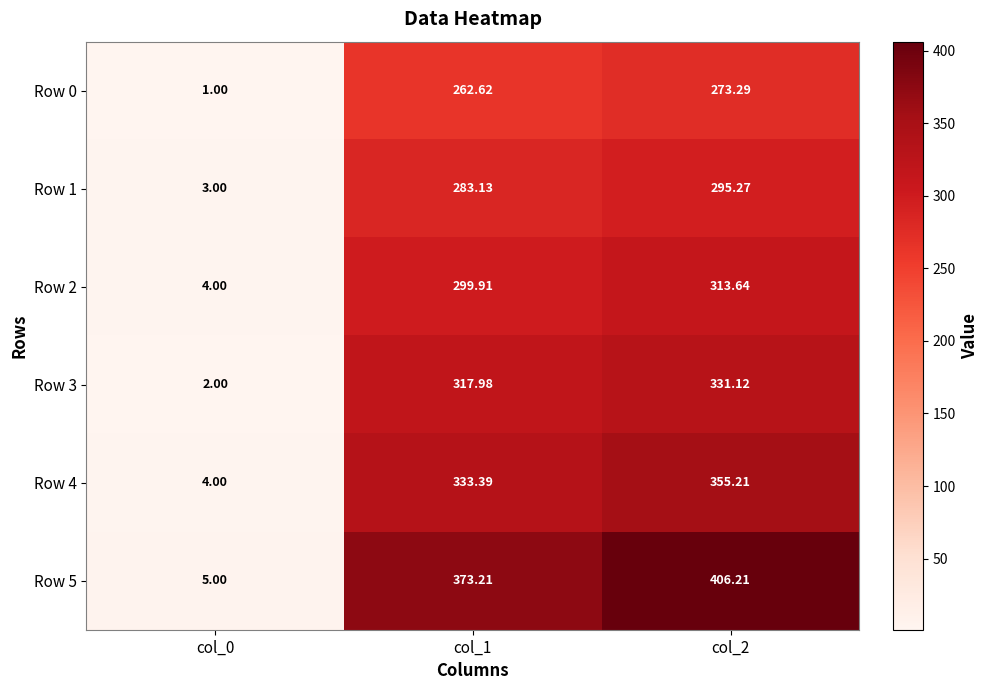

Which series has the largest range (max minus min)?

Row 5